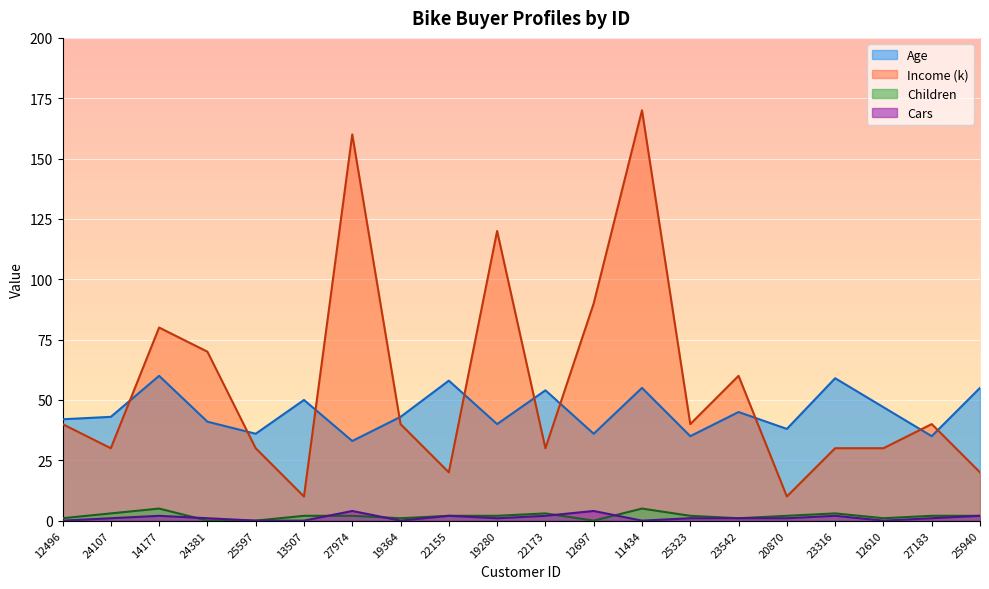

What is the difference between the second highest and second lowest values in the Income series?

150